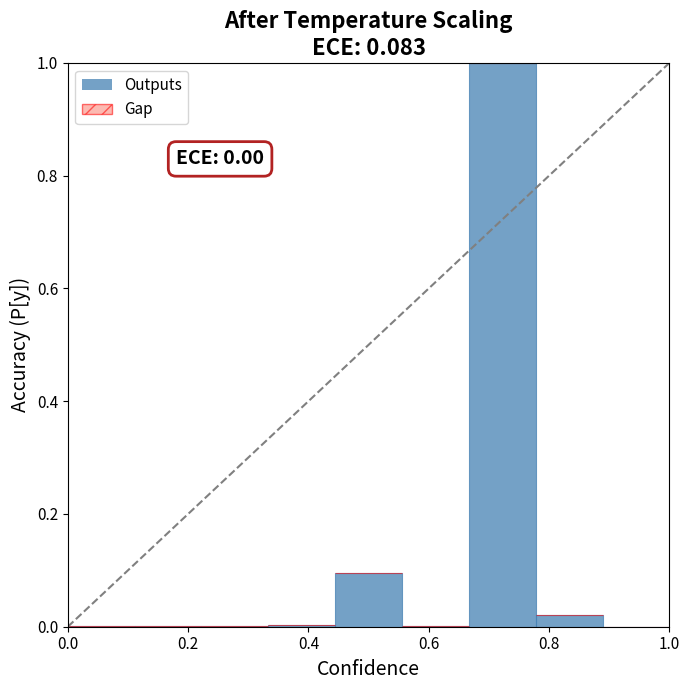

What is the sum of all Outputs values?

1.1